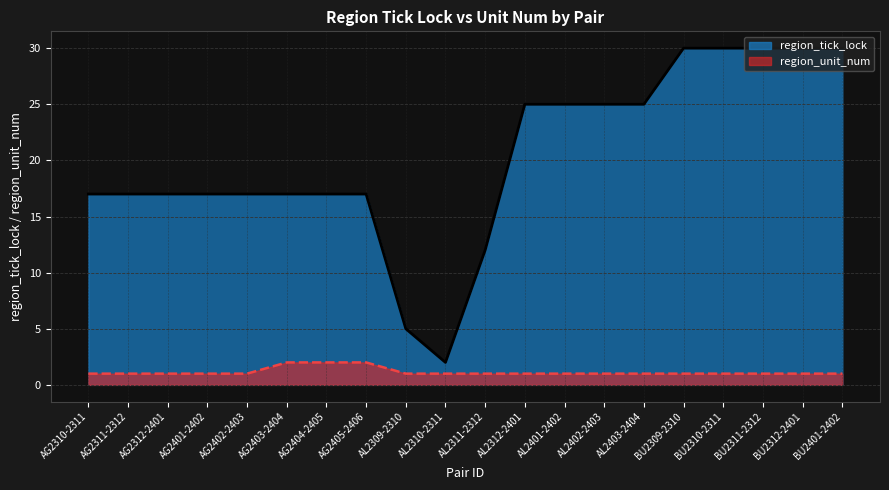

Is it true that region_tick_lock equals 3 at AG2401-2402?

False